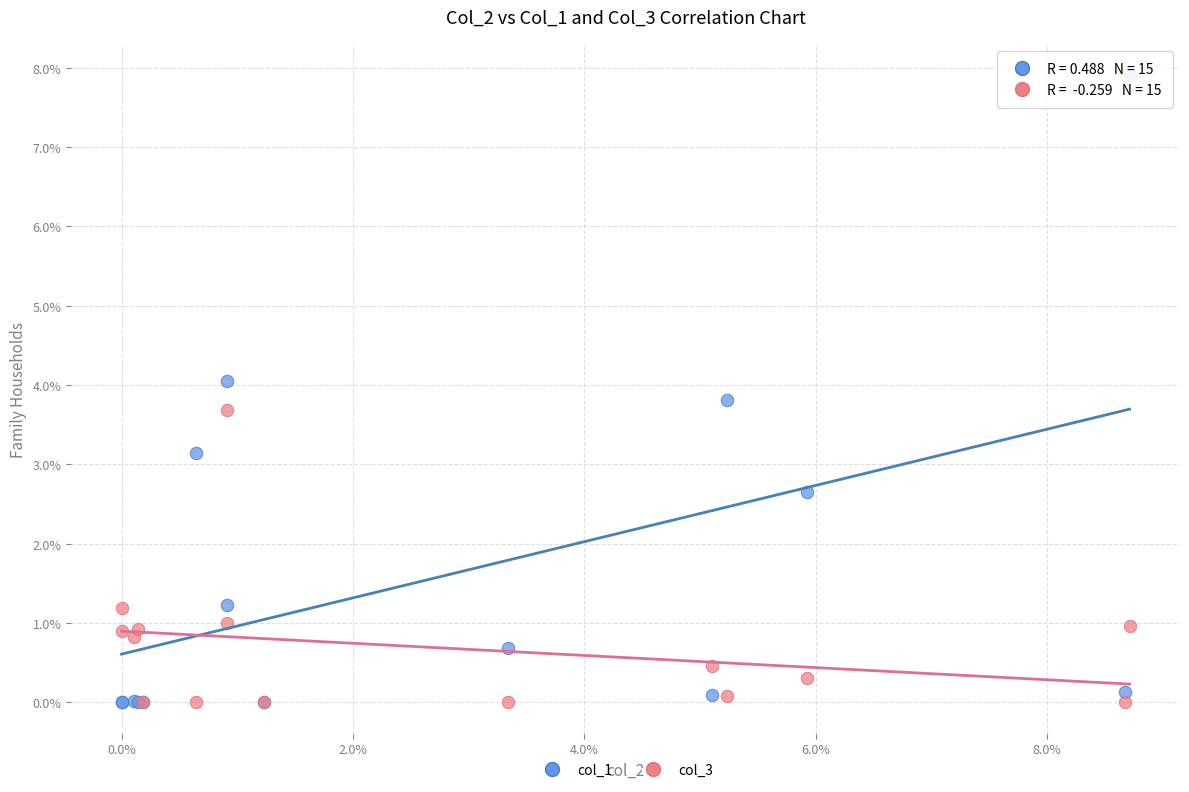

What are all the series names shown in the legend?

col_1, col_3